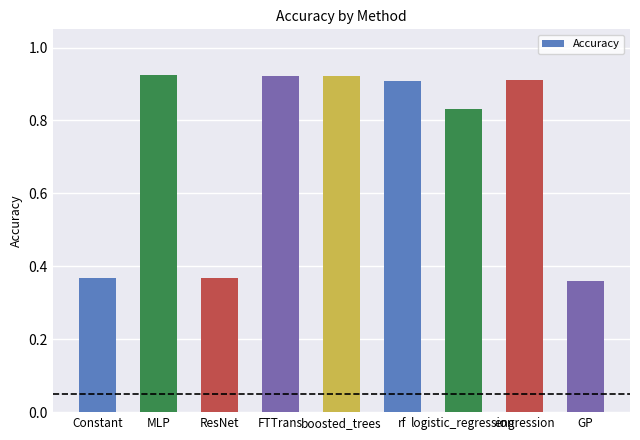

What is the change in value from Constant to MLP?

+0.6